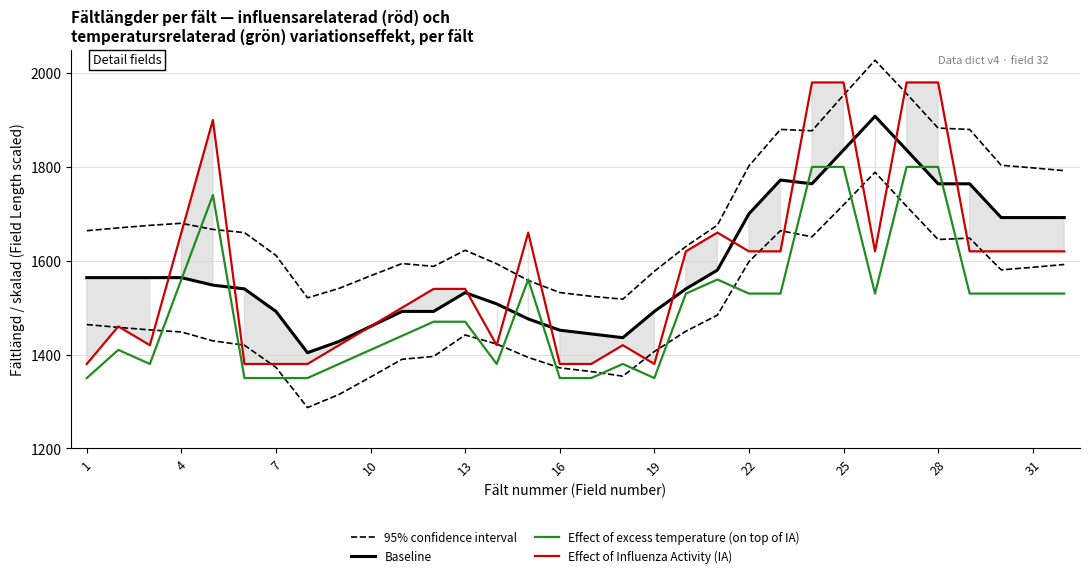

At which label does Effect of Influenza Activity (IA) reach its minimum?

1